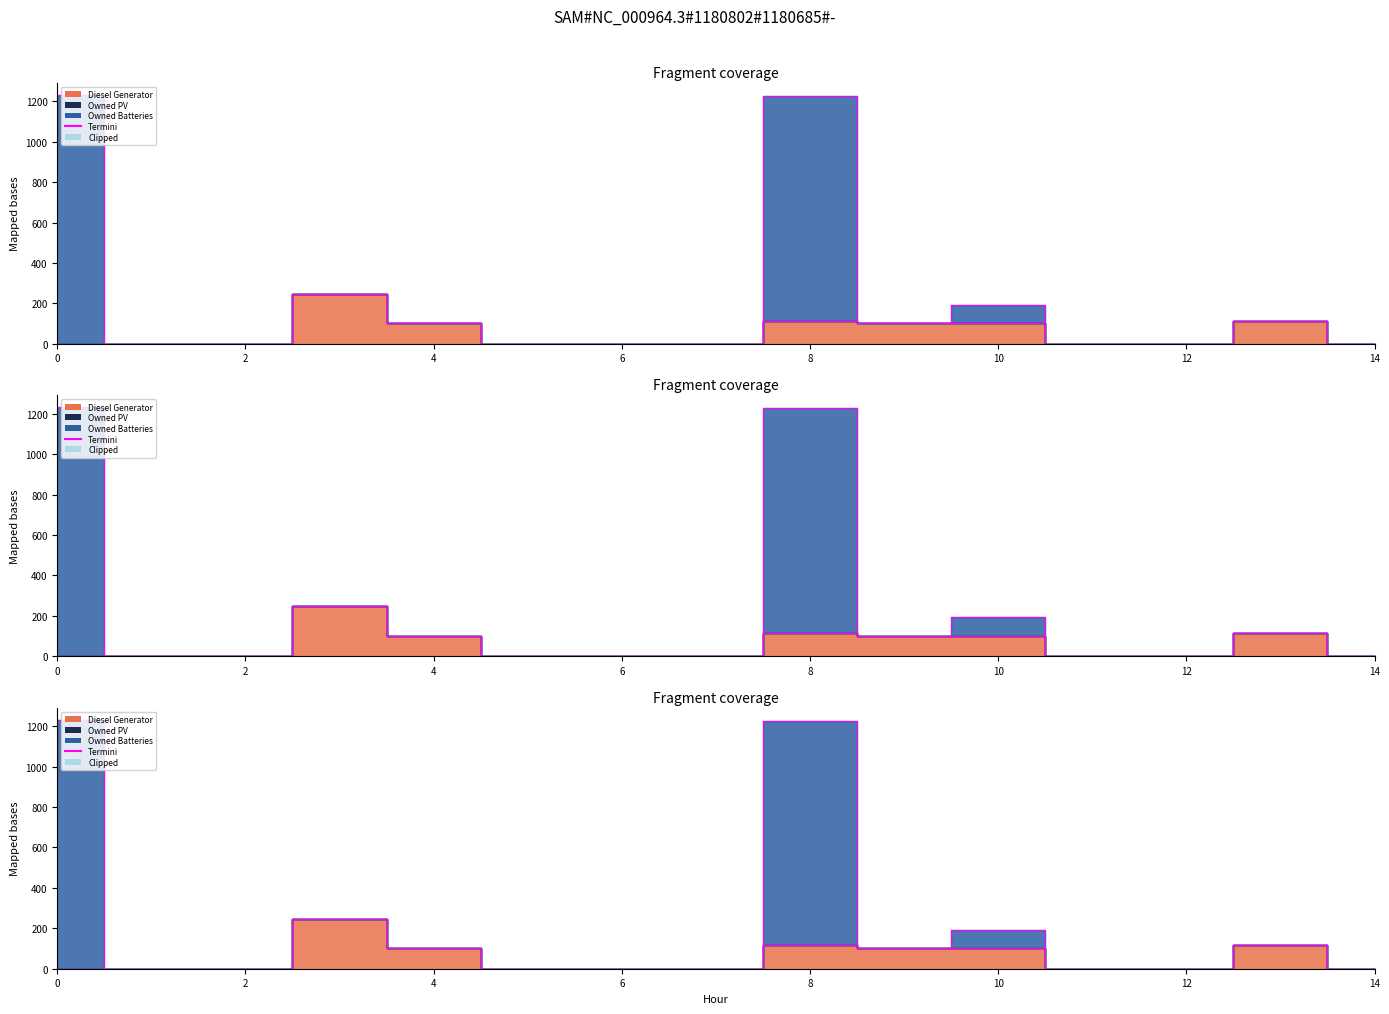

Reading left to right, extract all data points from this chart.

Diesel Generator: 0=0	1=0	2=0	3=247	4=102	5=0	6=0	7=0	8=115	9=102	10=101	11=0	12=0	13=115	14=0
Owned Batteries: 0=1231	1=0	2=0	3=247	4=102	5=0	6=0	7=0	8=1226	9=102	10=192	11=0	12=0	13=115	14=0